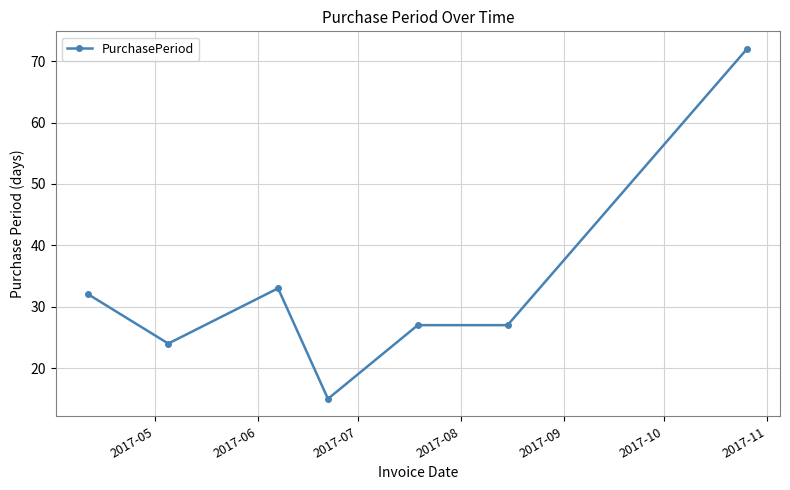

What is the value of the 4th point from the left?

15